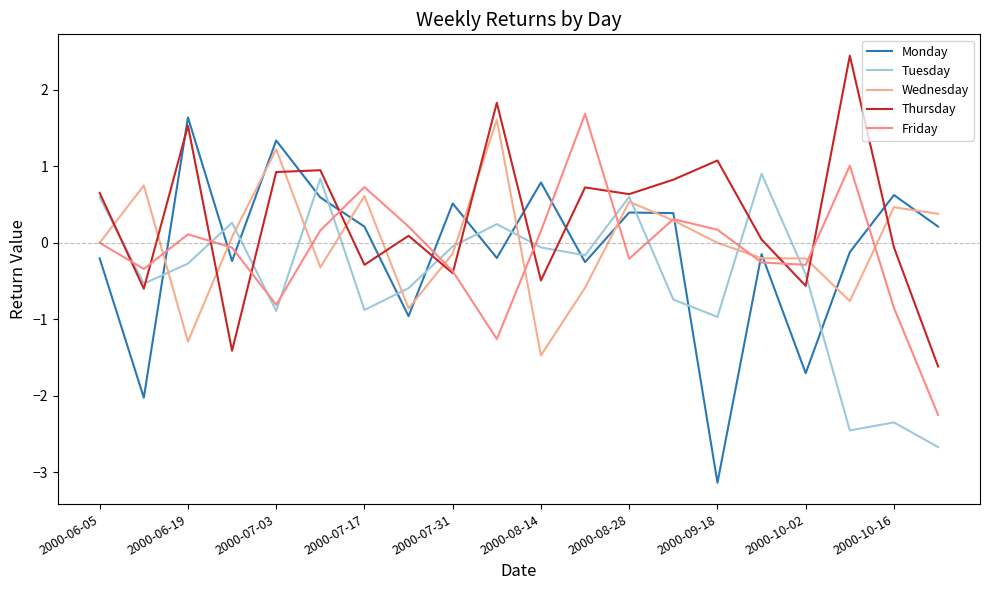

What is the sum of all Thursday values?

6.3